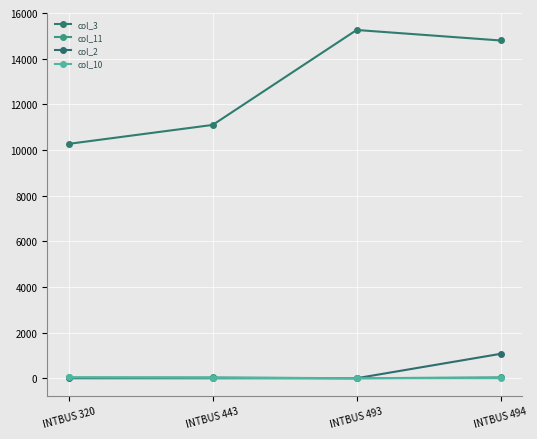

Does the chart display data point markers on the line(s)?

Yes